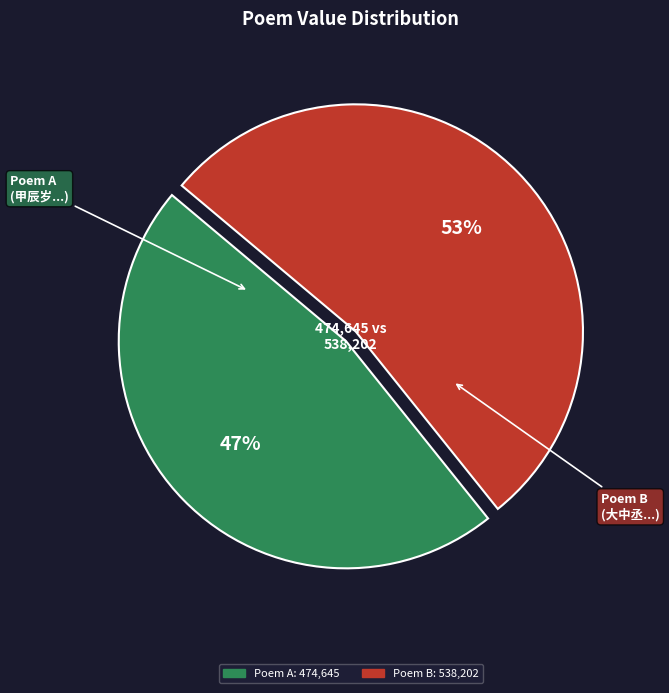

Is there any slice that represents more than half of the pie?

Yes